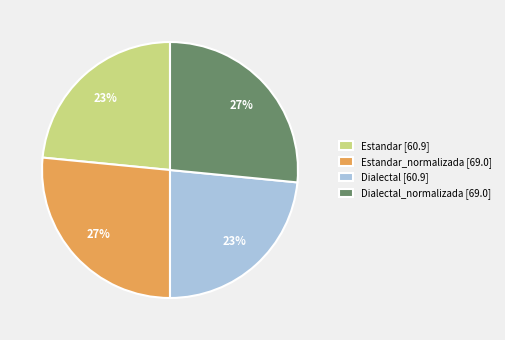

True or false: Estandar_normalizada [69.0] accounts for 17% of the total.

False